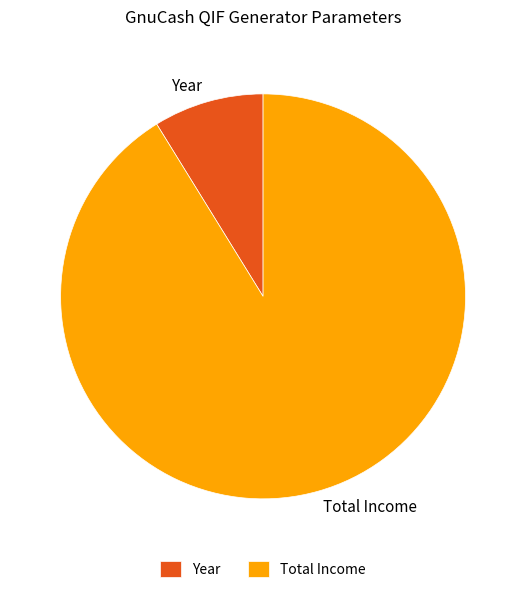

Count the number of slices in the pie.

2